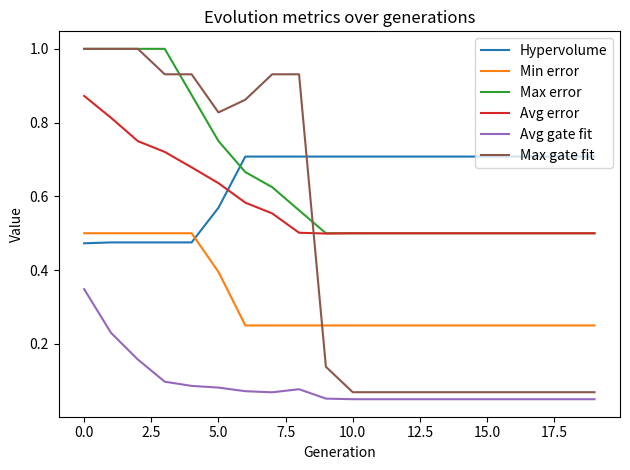

Which series has the largest range (max minus min)?

Max gate fit